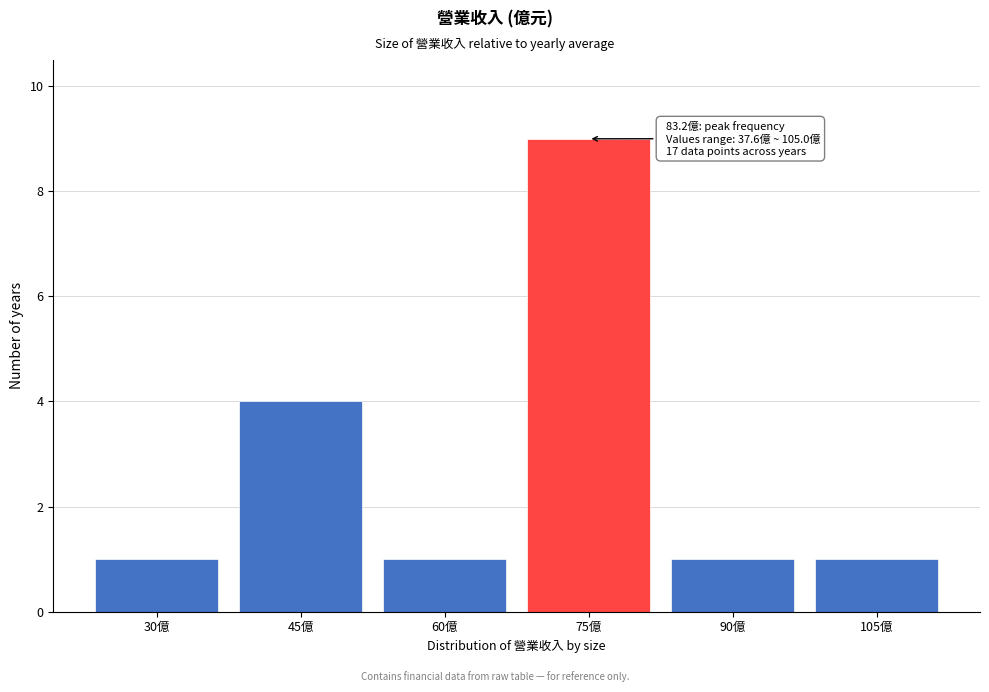

Reading left to right, transcribe all the data shown in this chart.

30億=1	45億=4	60億=1	75億=9	90億=1	105億=1